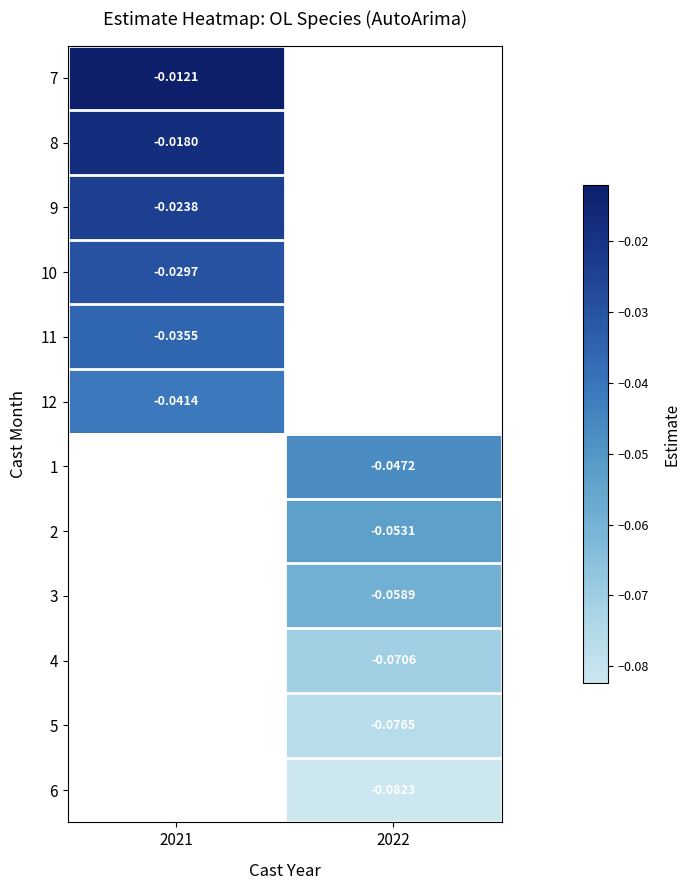

How many negative values does the 12 series have?

1